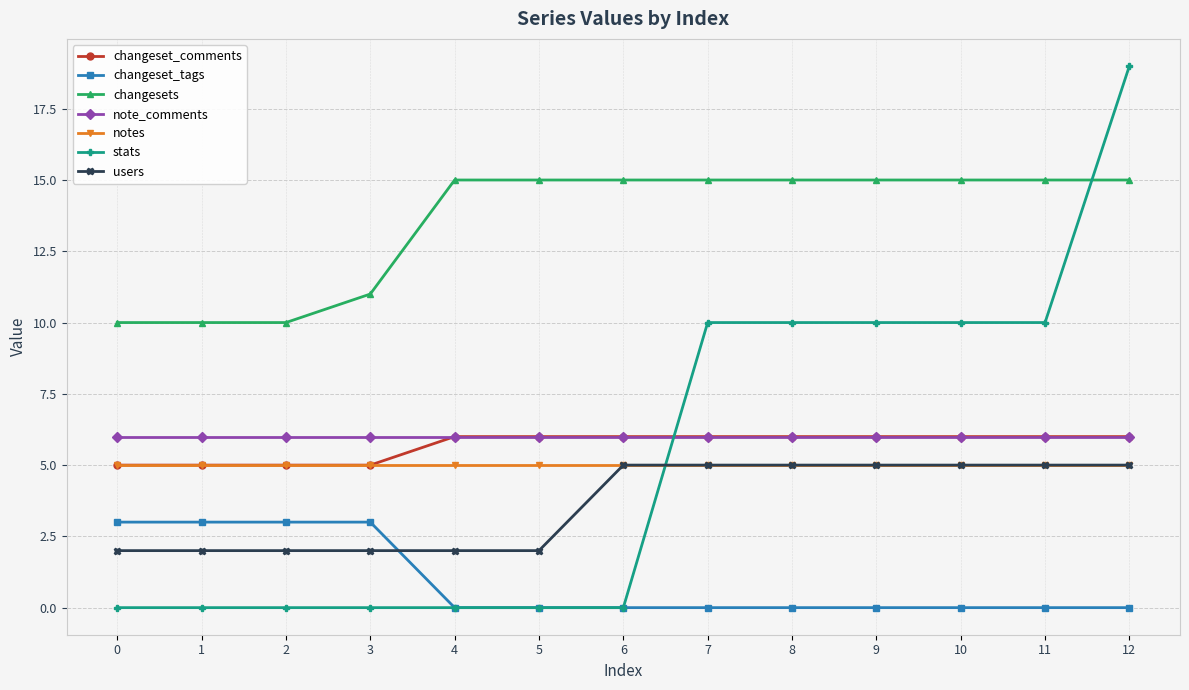

Where do changeset_comments and stats first cross each other?

6 and 7